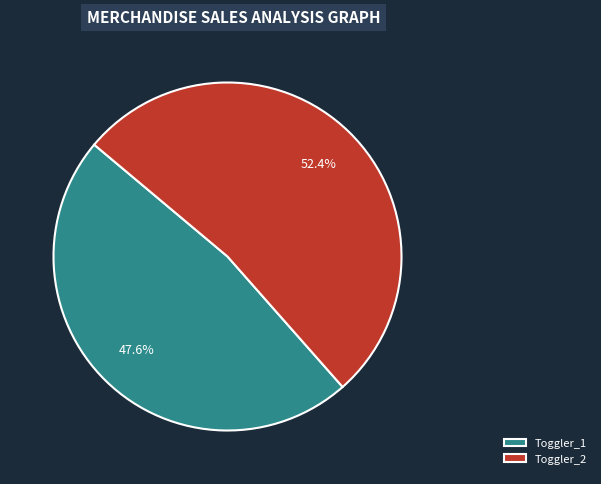

What is the smallest slice in the pie chart?

Toggler_1